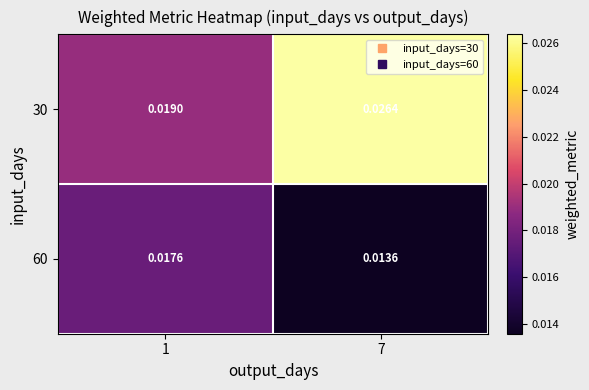

Which series changed the most between 1 and 7?

30